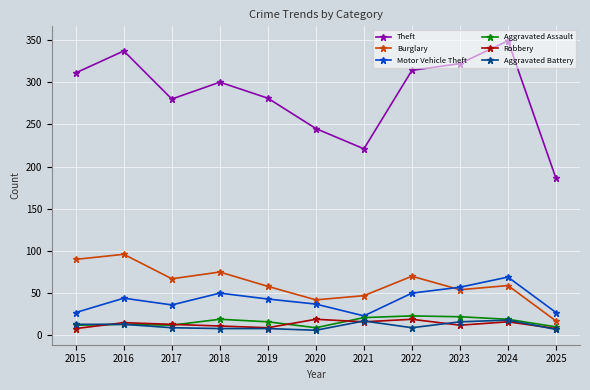

Where is the first local maximum for Theft?

2016